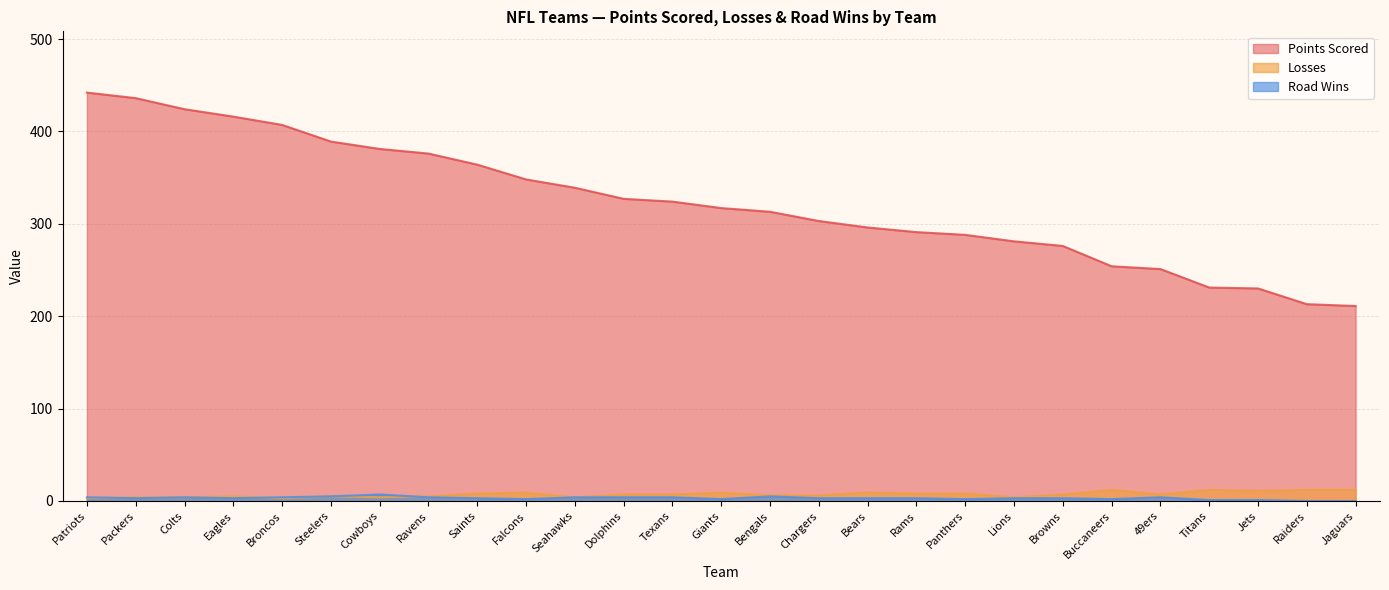

Where is Losses nearest to the value 7?

Dolphins